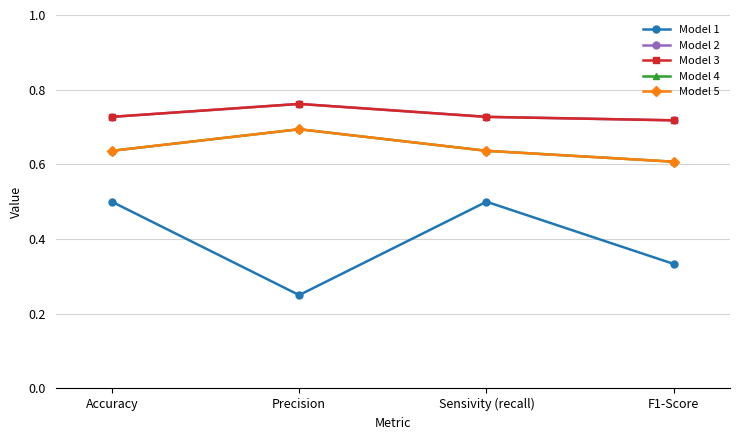

Reading right to left, what are all the values shown in this chart?

Model 1: F1-Score=0.3	Sensivity (recall)=0.5	Precision=0.2	Accuracy=0.5
Model 2: F1-Score=0.7	Sensivity (recall)=0.7	Precision=0.8	Accuracy=0.7
Model 3: F1-Score=0.7	Sensivity (recall)=0.7	Precision=0.8	Accuracy=0.7
Model 4: F1-Score=0.6	Sensivity (recall)=0.6	Precision=0.7	Accuracy=0.6
Model 5: F1-Score=0.6	Sensivity (recall)=0.6	Precision=0.7	Accuracy=0.6